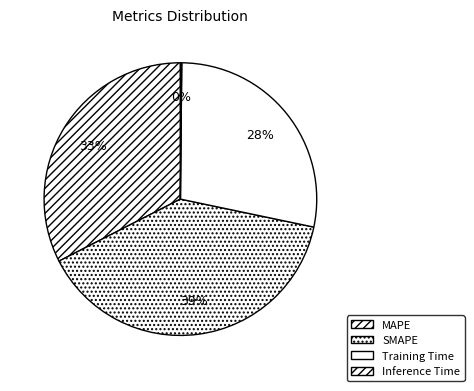

To the nearest percent, what is the difference between the largest and smallest slice percentages?

39%